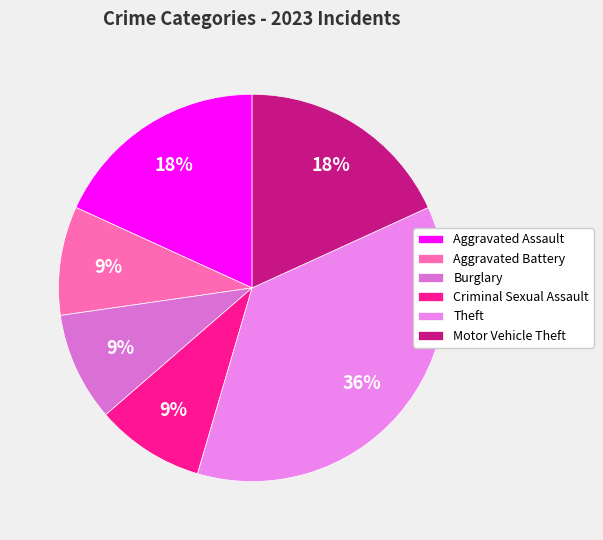

Count the number of slices in the pie.

6